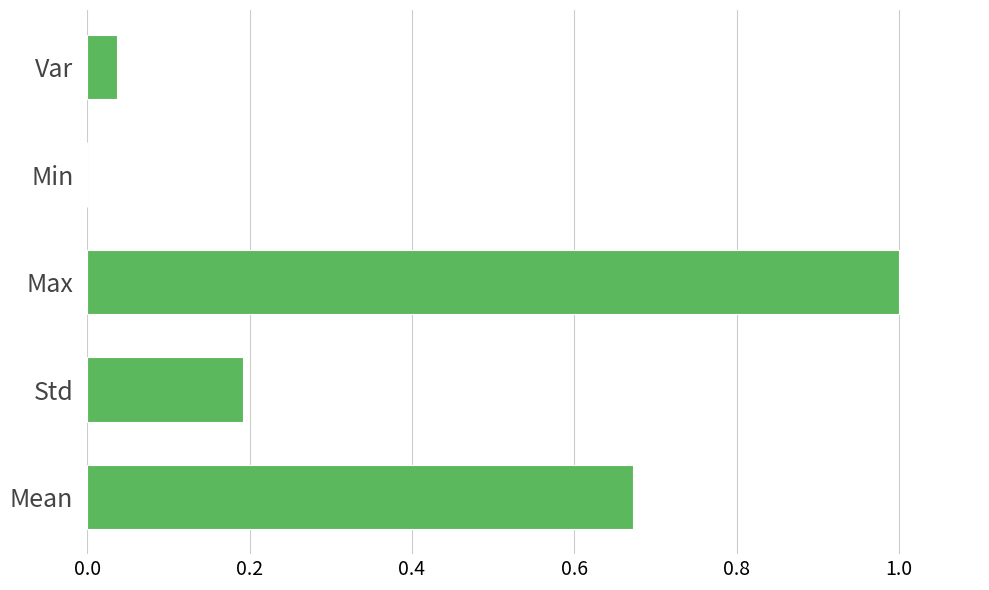

What is the average value?

0.4